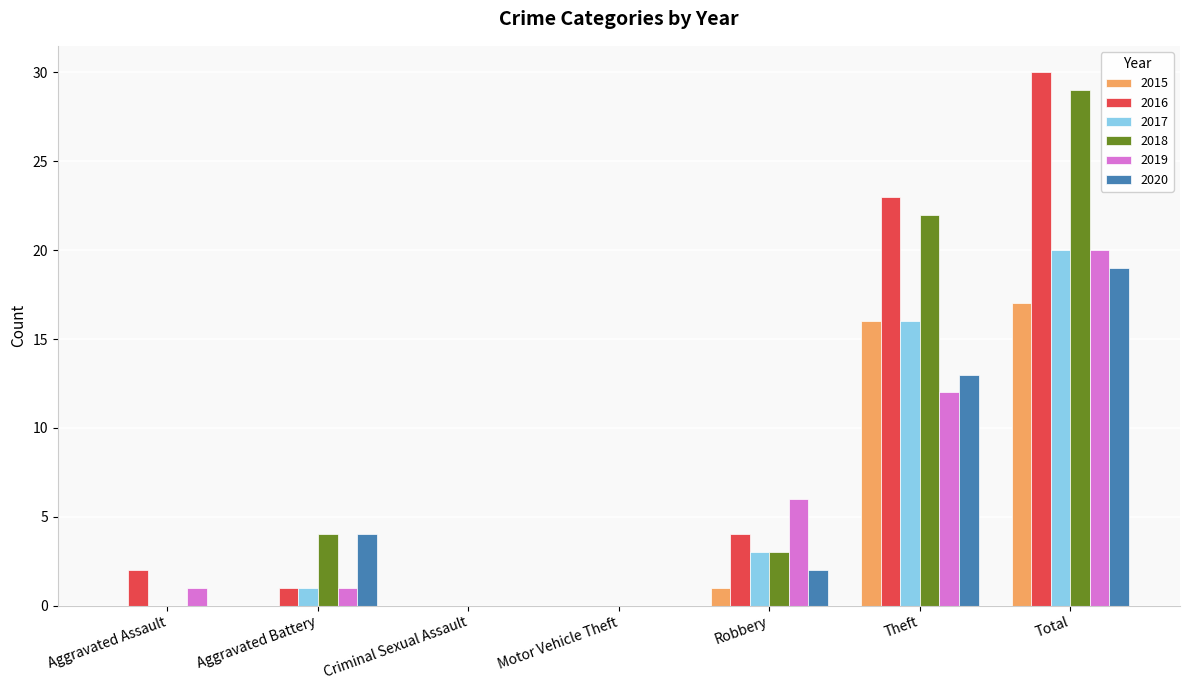

At which category is the sum across all series the highest?

Total